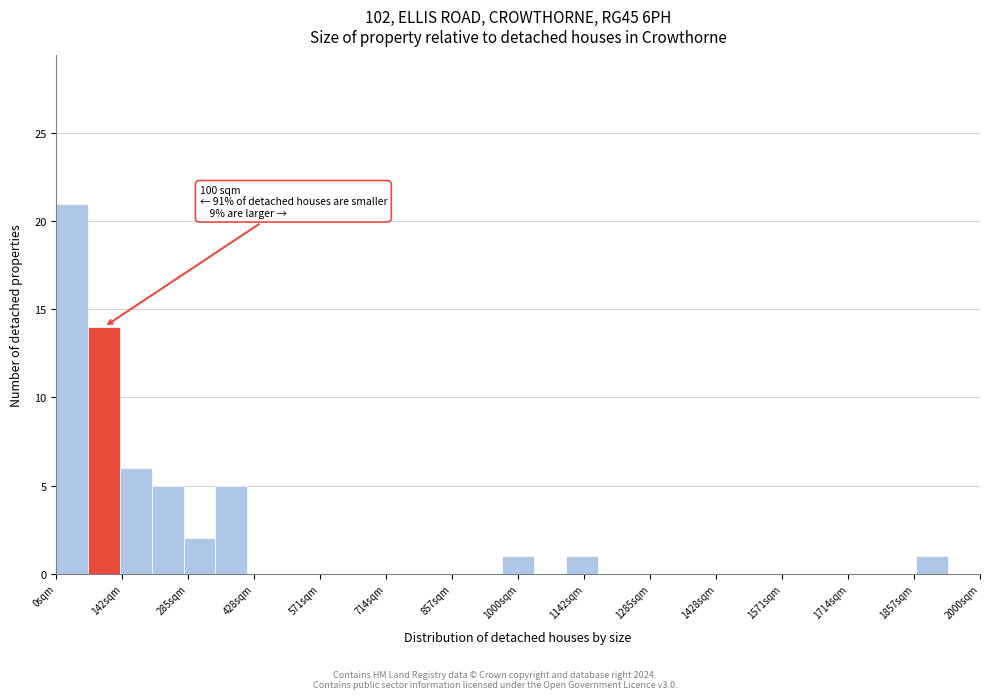

Read against the x-axis, roughly where is the centre of the tallest bar?

40